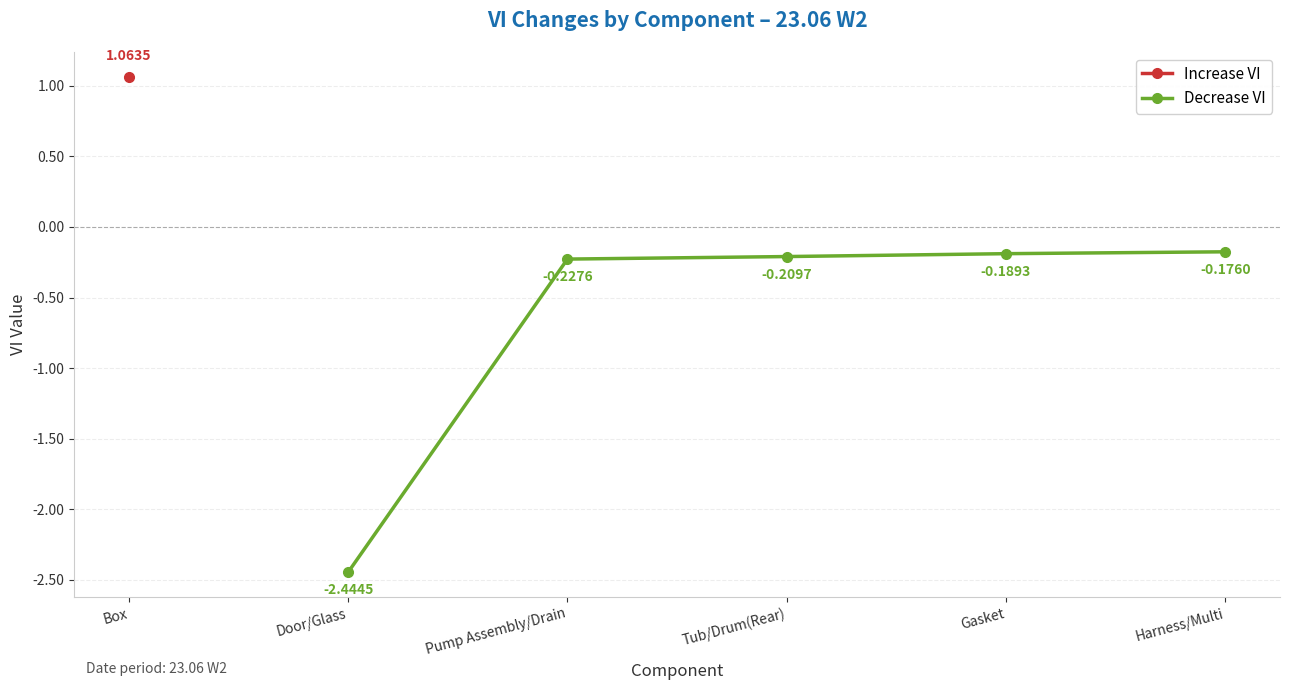

Rank the categories by Decrease VI value from highest to lowest.

Harness/Multi, Gasket, Tub/Drum(Rear), Pump Assembly/Drain, Door/Glass